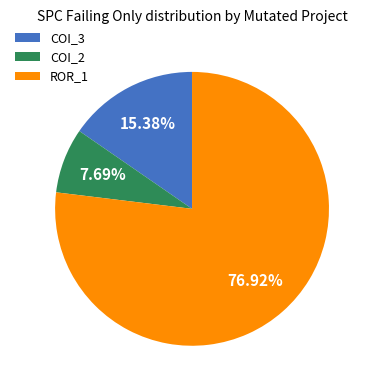

Do COI_2 and ROR_1 together represent more than half of the pie?

Yes